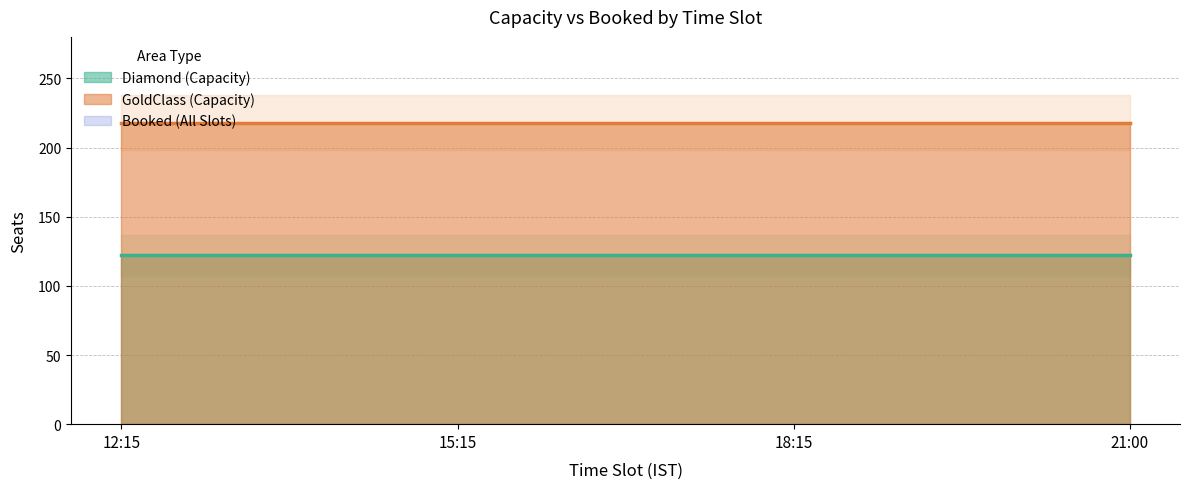

Does the chart display data point markers on the line(s)?

No